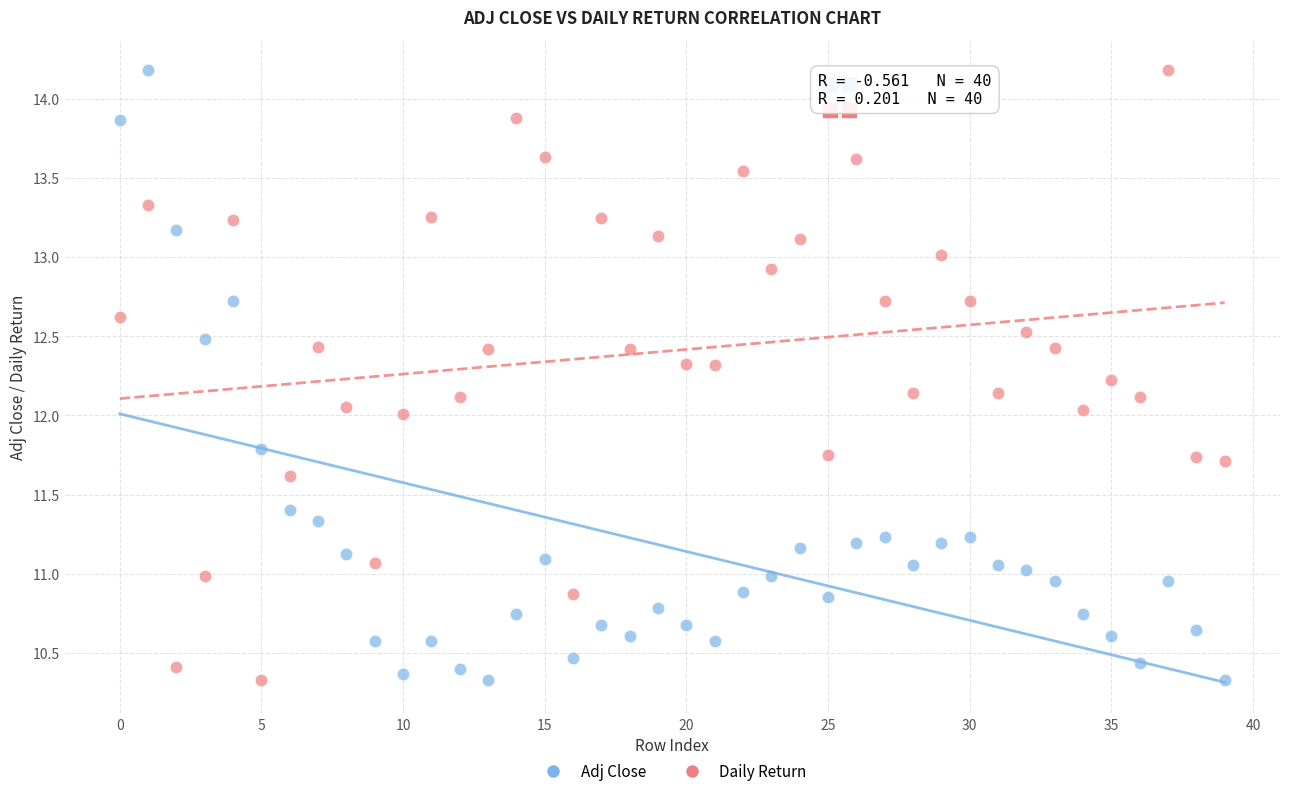

Across all data points, what is the range of Y values (max minus min)?

3.8